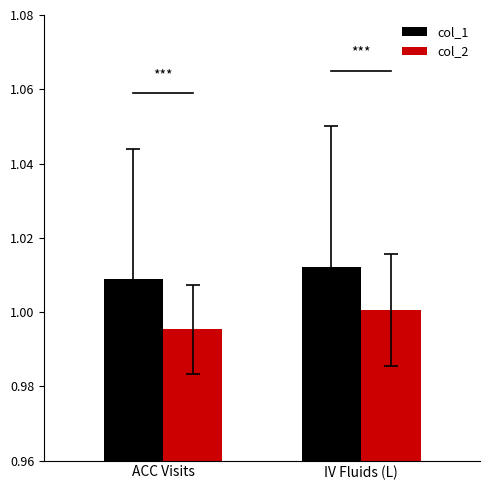

How many groups of bars are there?

2